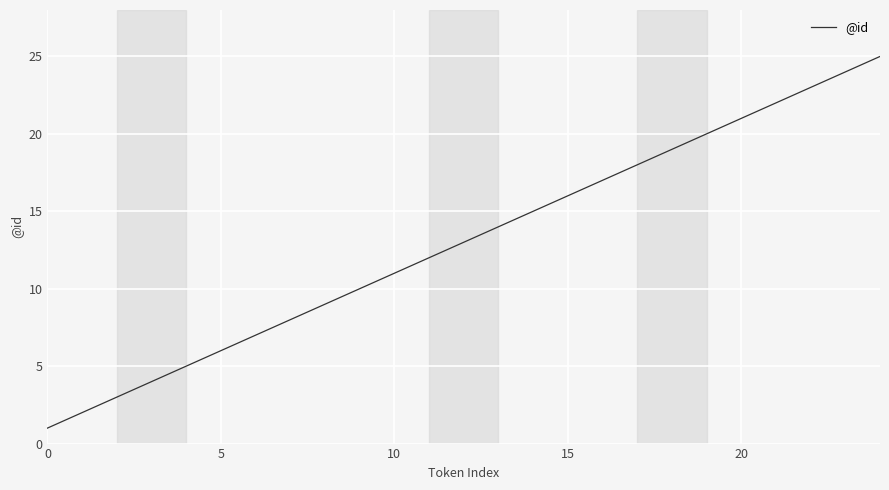

How many values are below 13?

12